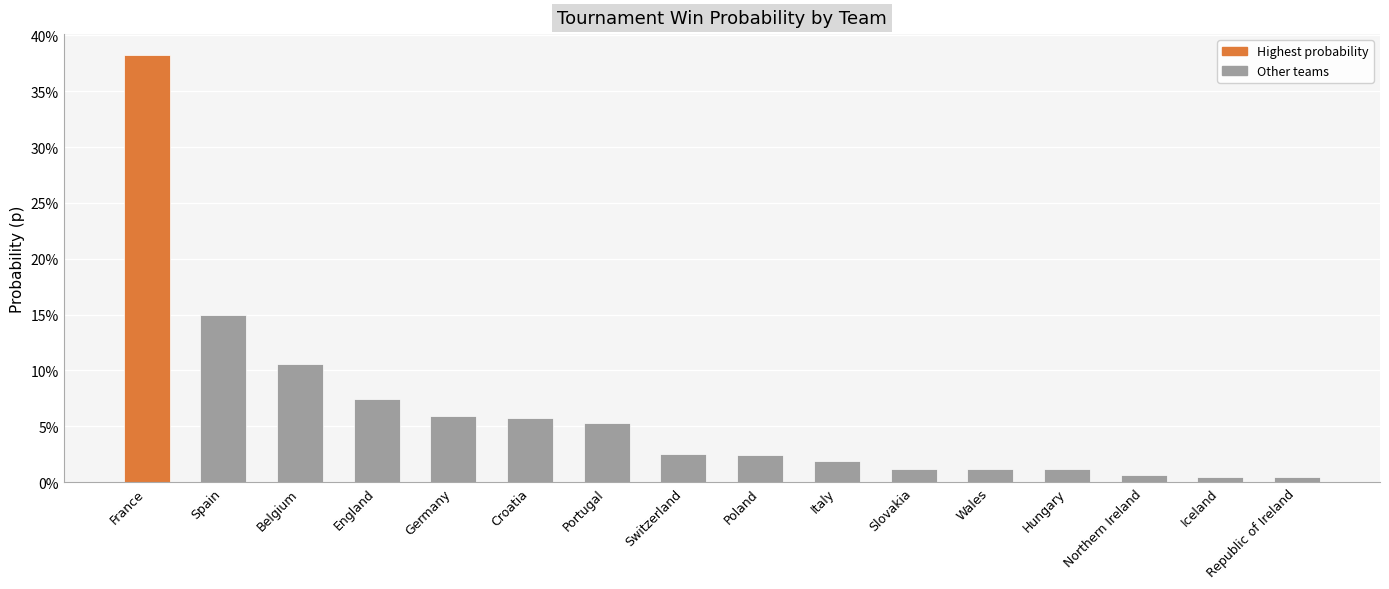

The chart shows a value of 0.0 at Poland. True or false?

True